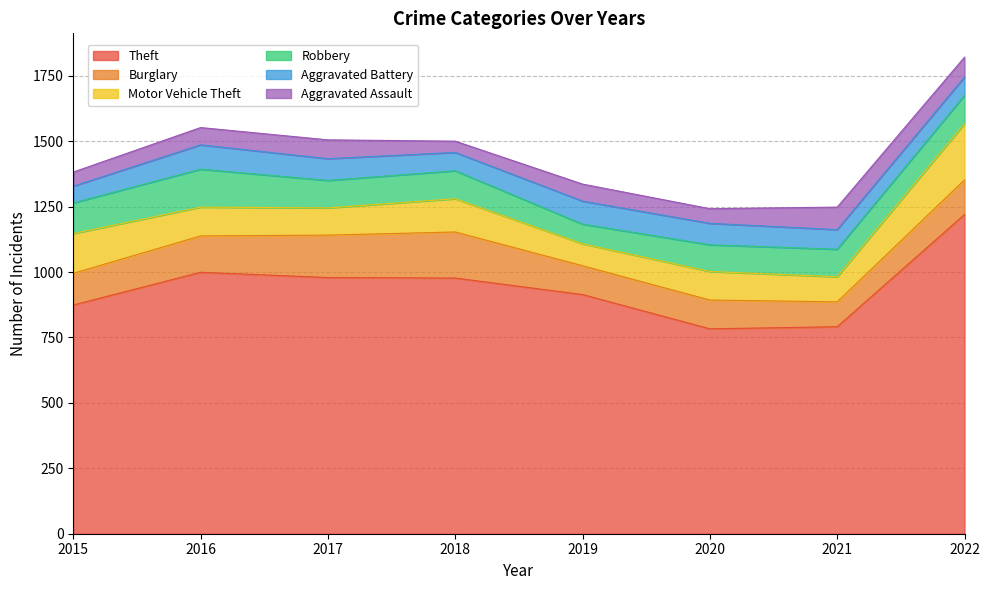

At which category does Robbery reach its first local valley?

2017